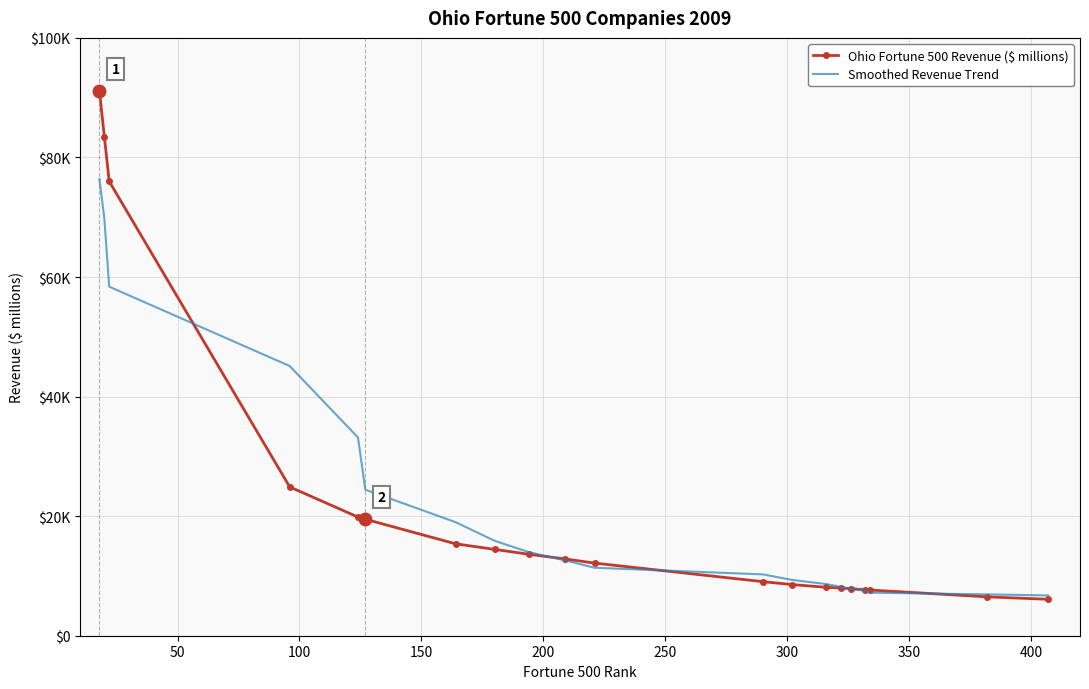

True or false: Ohio Fortune 500 Revenue ($ millions) and Smoothed Revenue Trend intersect in this chart.

True